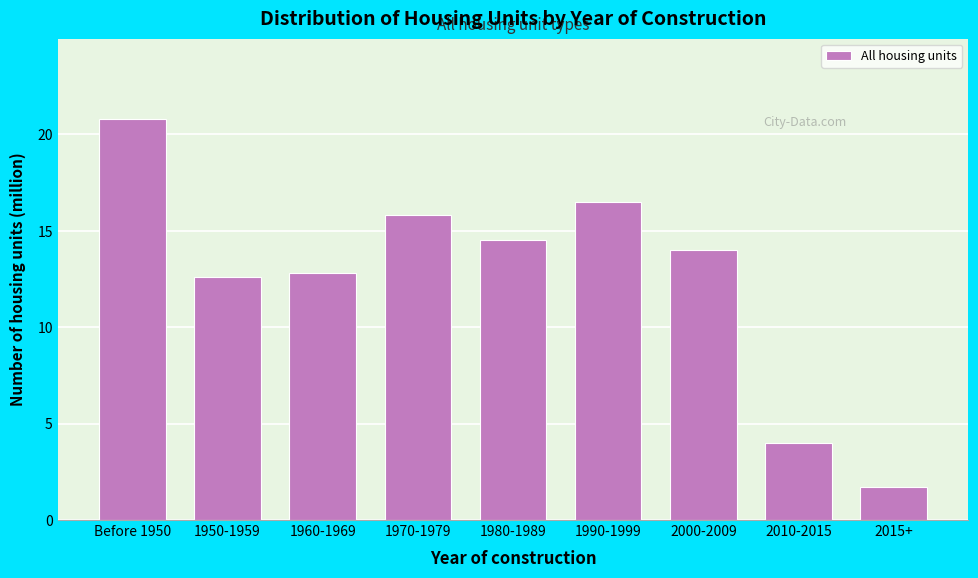

Reading right to left, what are all the values shown in this chart?

1.7	4.0	14.0	16.5	14.5	15.8	12.8	12.6	20.8